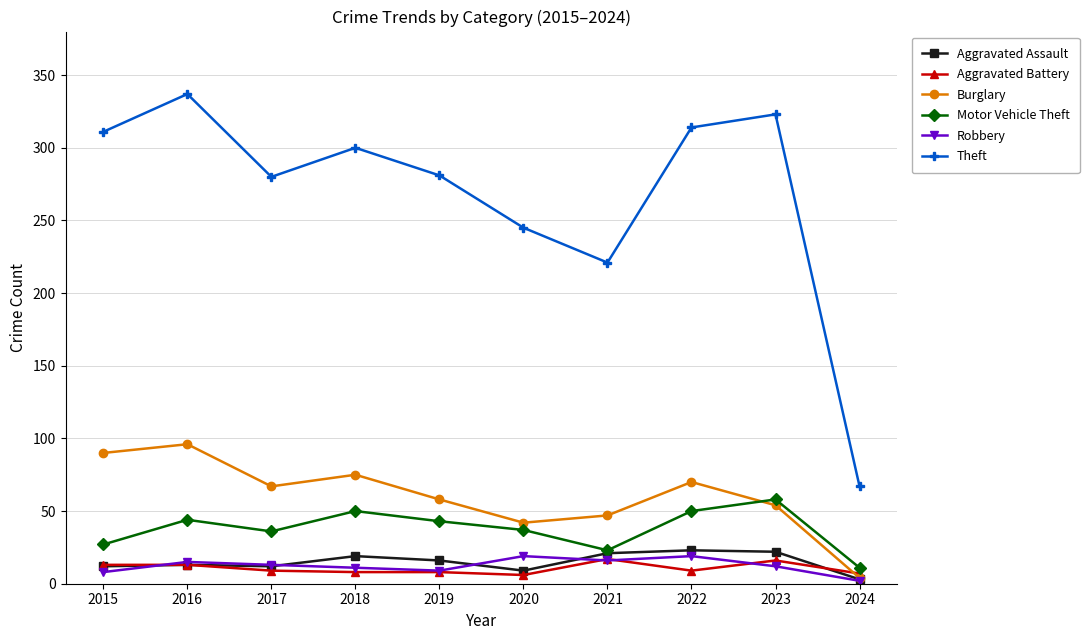

Is it true that Motor Vehicle Theft equals 50 at 2018?

True